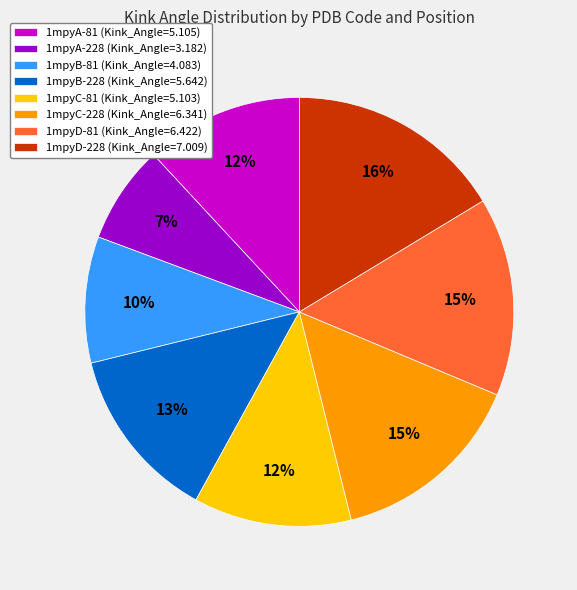

Which category has the biggest portion of the pie?

1mpyD-228